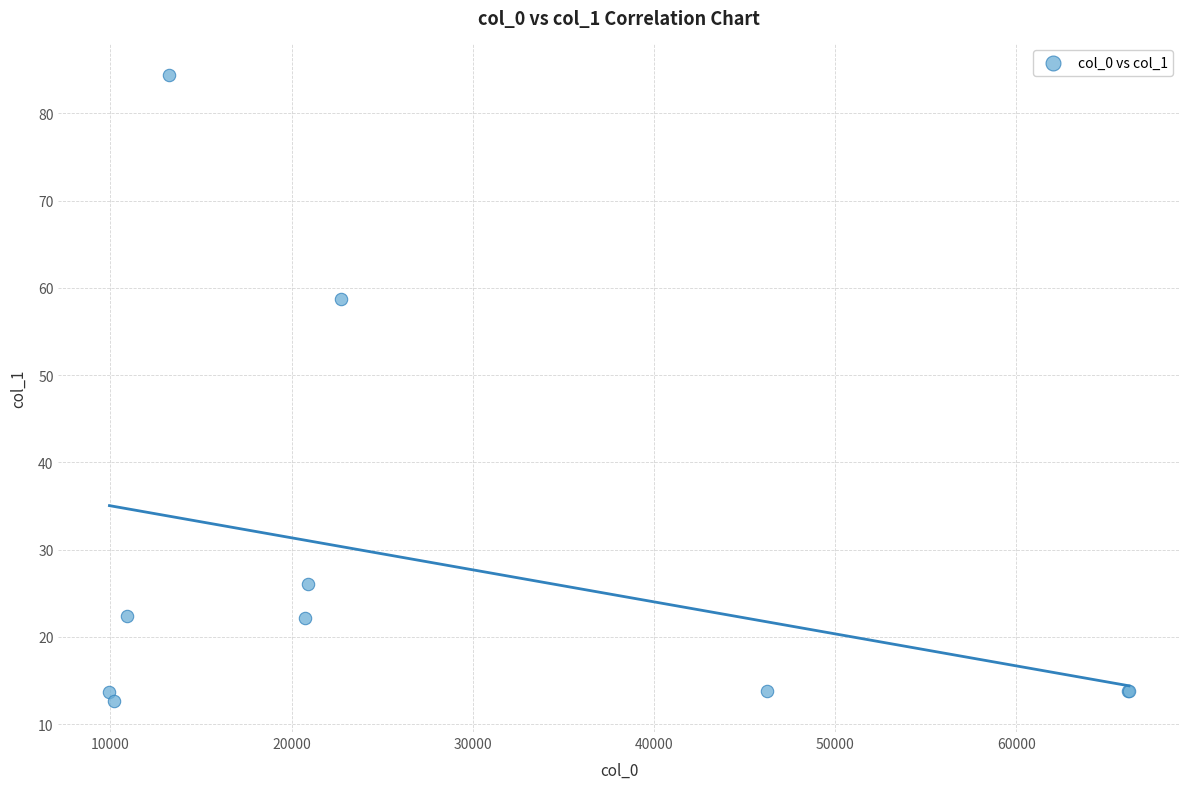

What Y value in the scatter plot is closest to 48?

58.7